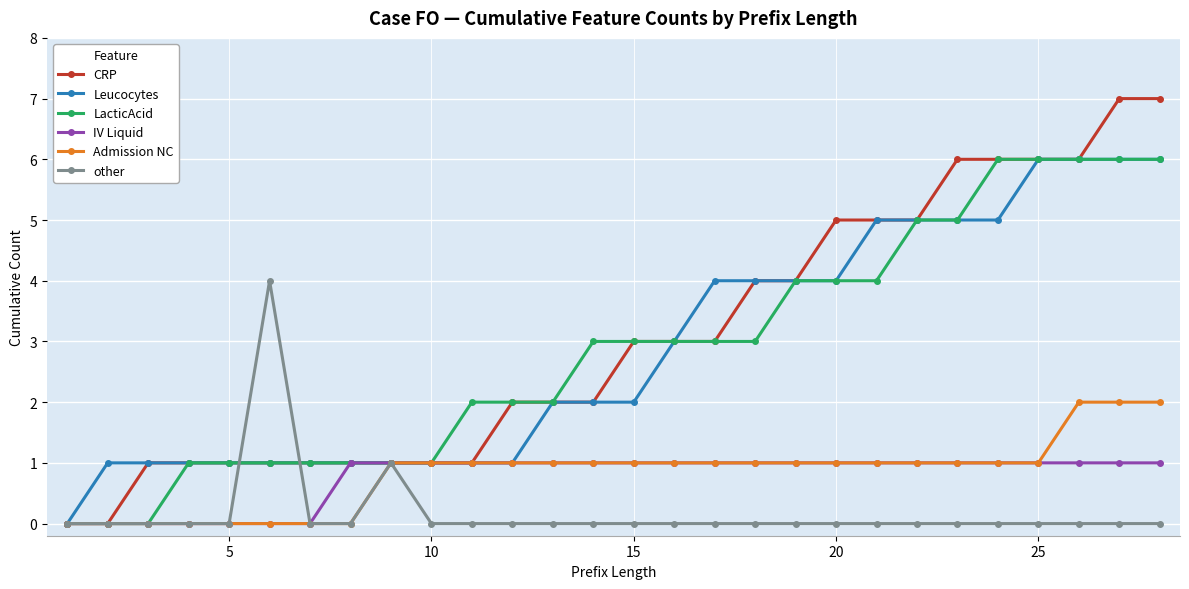

True or false: other has more than 0 points higher than both neighbors.

True